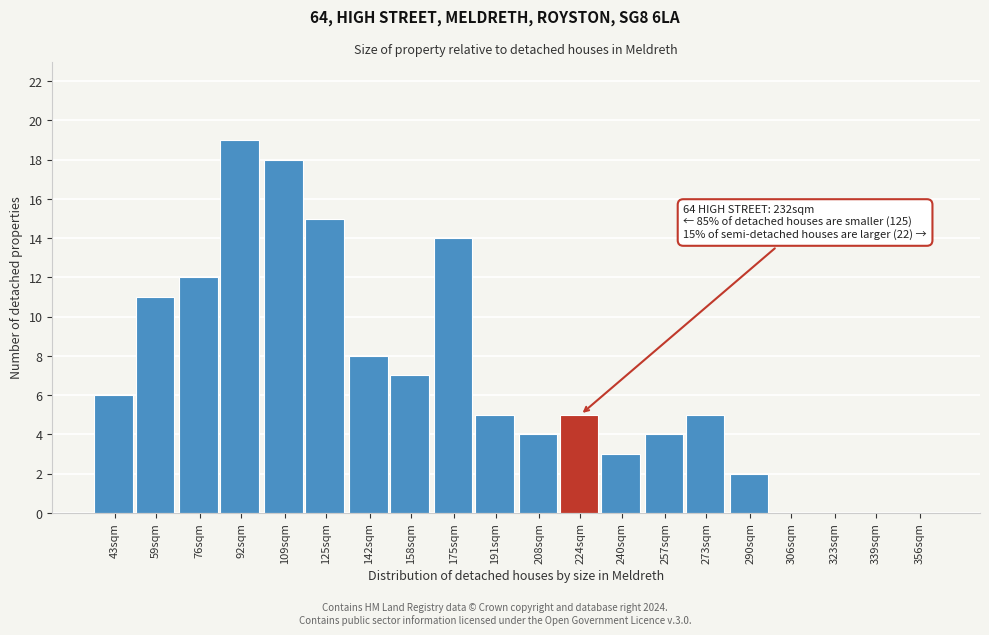

Reading left to right, what are all the values shown in this chart?

43sqm=6	59sqm=11	76sqm=12	92sqm=19	109sqm=18	125sqm=15	142sqm=8	158sqm=7	175sqm=14	191sqm=5	208sqm=4	224sqm=5	240sqm=3	257sqm=4	273sqm=5	290sqm=2	306sqm=0	323sqm=0	339sqm=0	356sqm=0